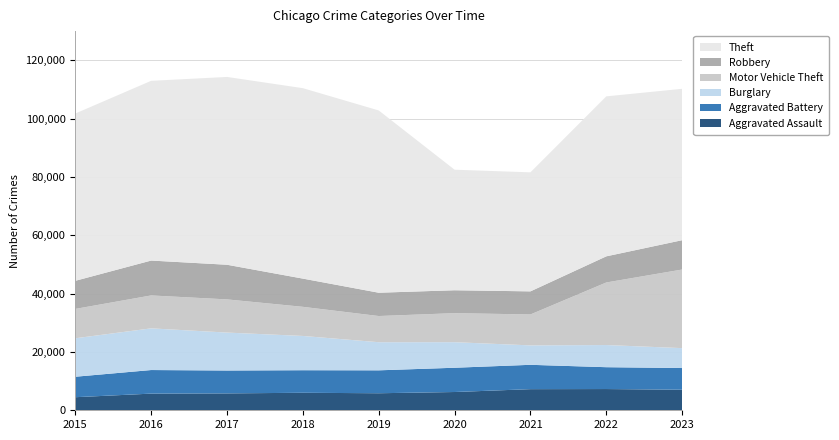

Reading left to right, what are all the values shown in this chart?

Aggravated Assault: 2015=4480	2016=5712	2017=5793	2018=6001	2019=5841	2020=6263	2021=7242	2022=7281	2023=7047
Aggravated Battery: 2015=7019	2016=8086	2017=7845	2018=7735	2019=7857	2020=8320	2021=8347	2022=7491	2023=7439
Burglary: 2015=13184	2016=14289	2017=13001	2018=11747	2019=9638	2020=8758	2021=6661	2022=7595	2023=6820
Motor Vehicle Theft: 2015=10068	2016=11286	2017=11380	2018=9985	2019=8976	2020=9959	2021=10603	2022=21450	2023=26954
Robbery: 2015=9638	2016=11960	2017=11880	2018=9681	2019=7995	2020=7855	2021=7918	2022=8965	2023=10058
Theft: 2015=57350	2016=61621	2017=64386	2018=65287	2019=62492	2020=41326	2021=40808	2022=54846	2023=51901